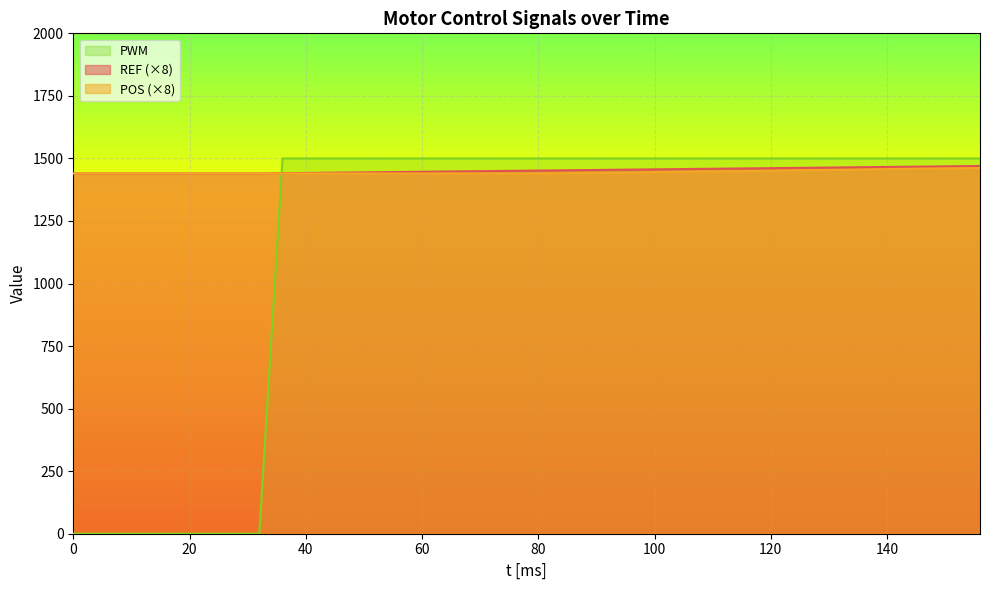

What are all the series names shown in the legend?

PWM, REF (×8), POS (×8)